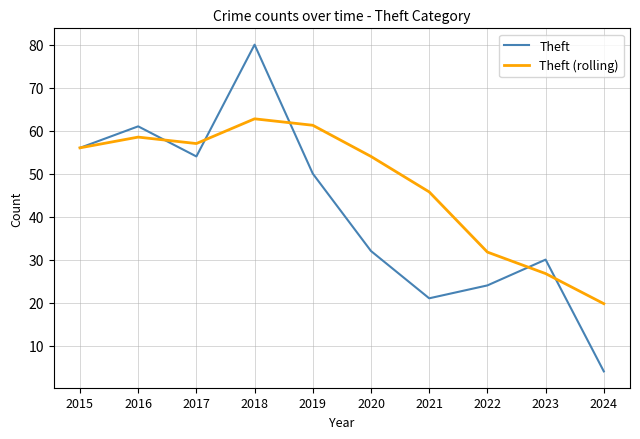

What value does the Theft (rolling) series have at 2017?

57.0